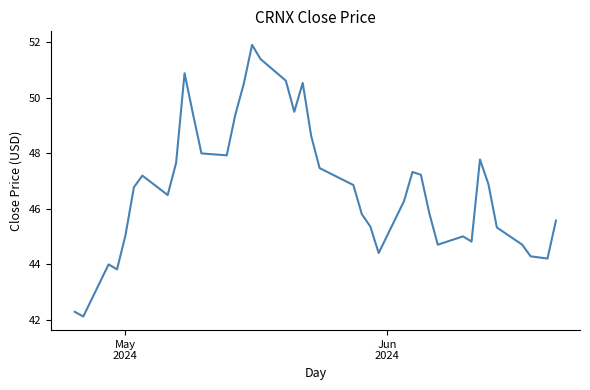

What is the greatest value displayed?

51.9